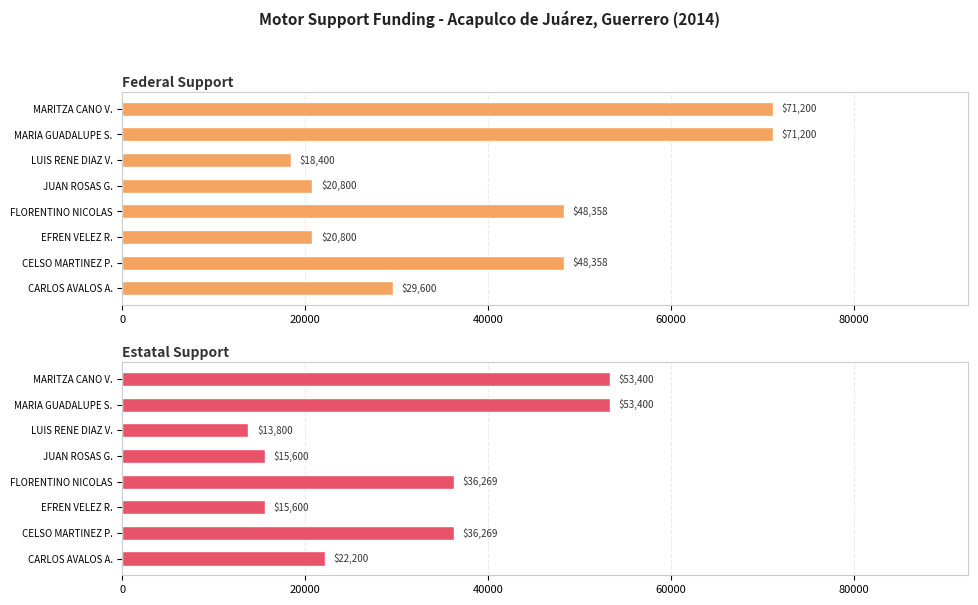

What is the difference between the maximum and minimum values in the Estatal Support series?

39600